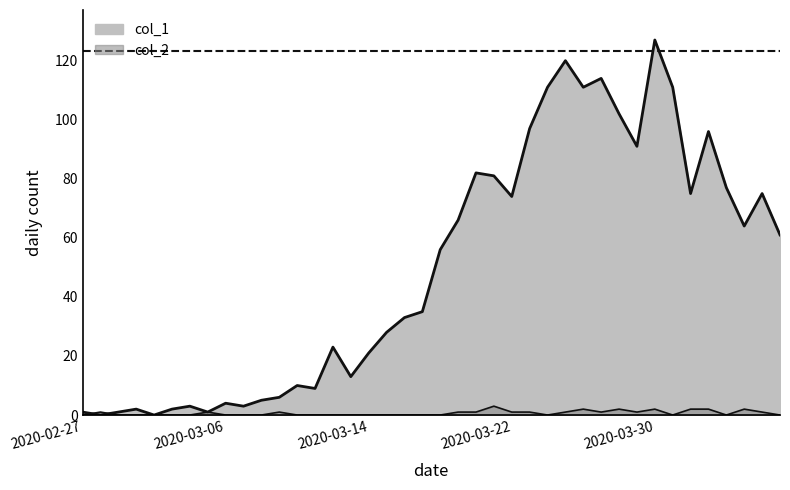

What is the sum of the col_2 values at 2020-04-03 and 2020-03-23?

1